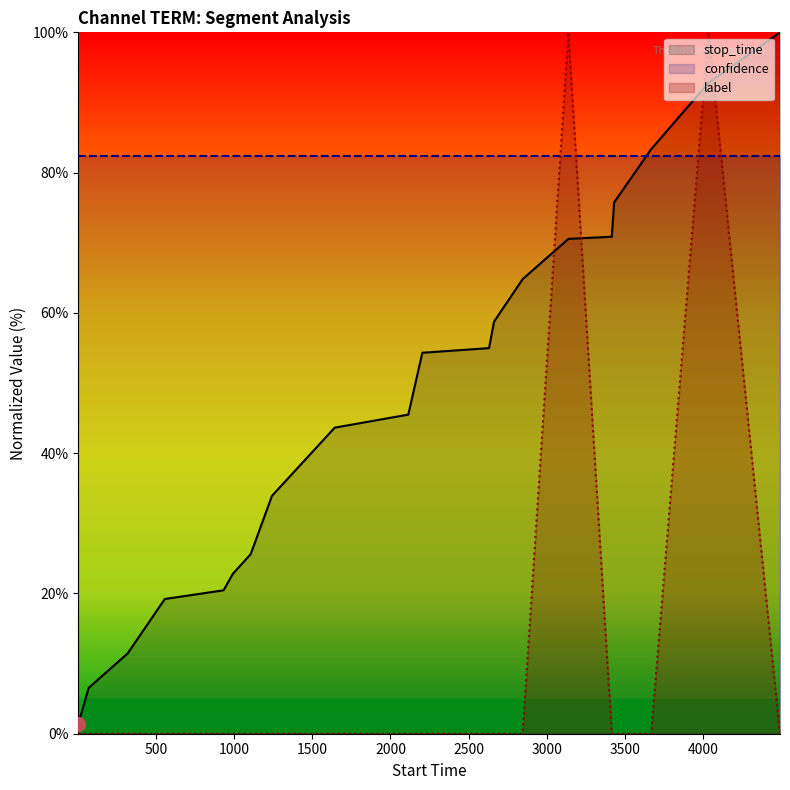

What is the greatest value displayed?

100.0